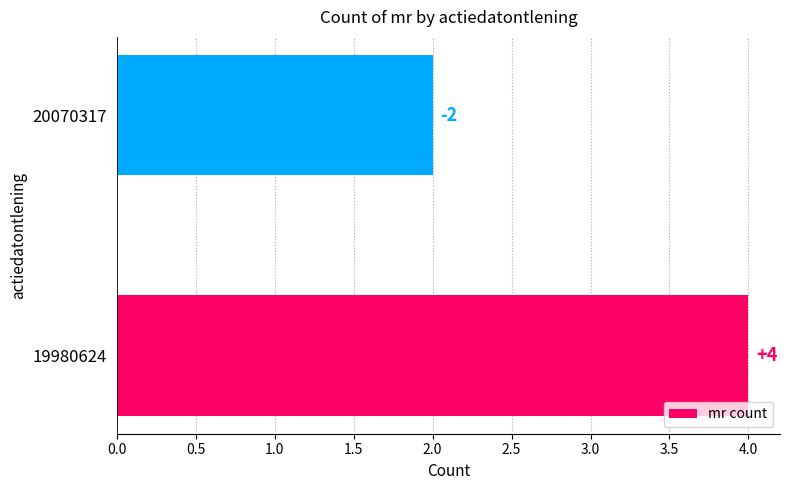

At which category does the chart reach its minimum across all series?

20070317